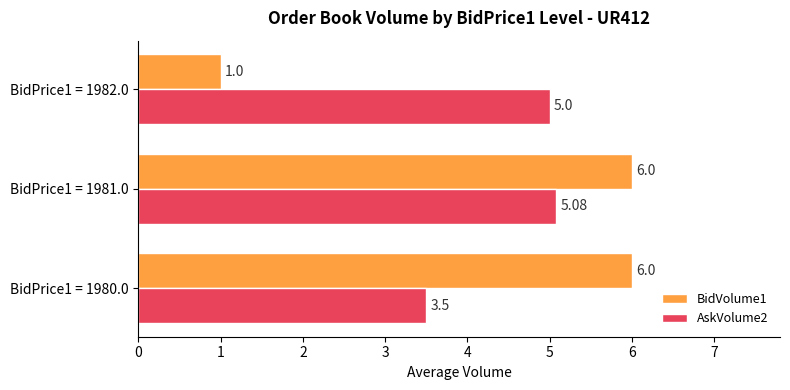

Which series has the largest total across all categories?

AskVolume2